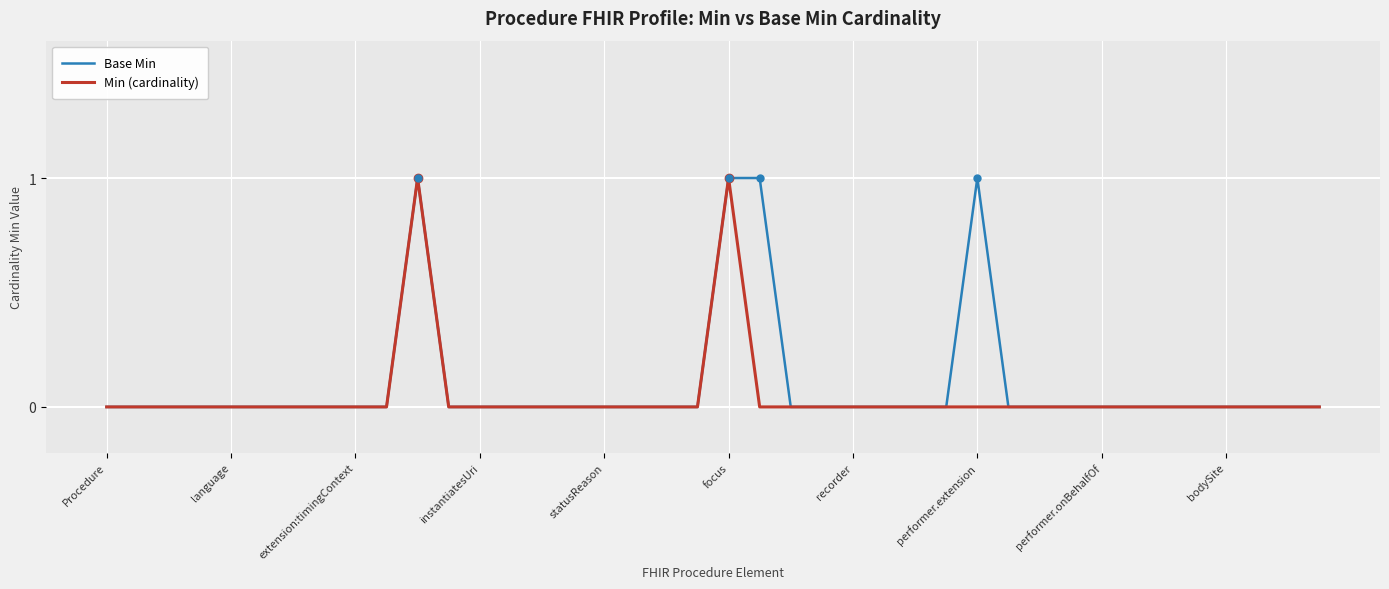

What is the sum of all Base Min values?

4